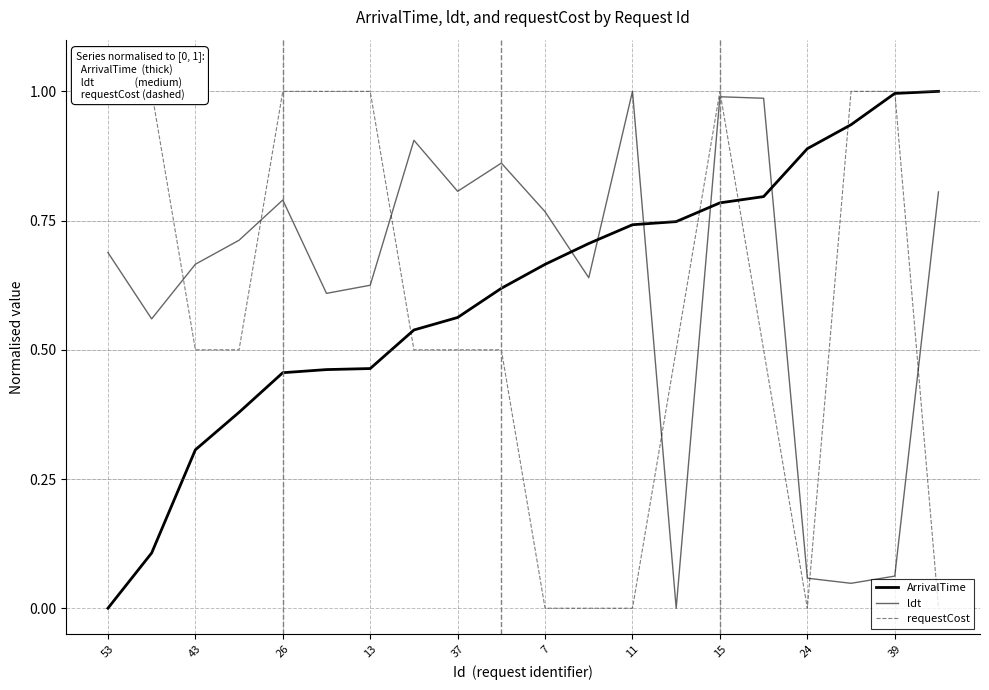

What is the highest value of the requestCost series?

1.0